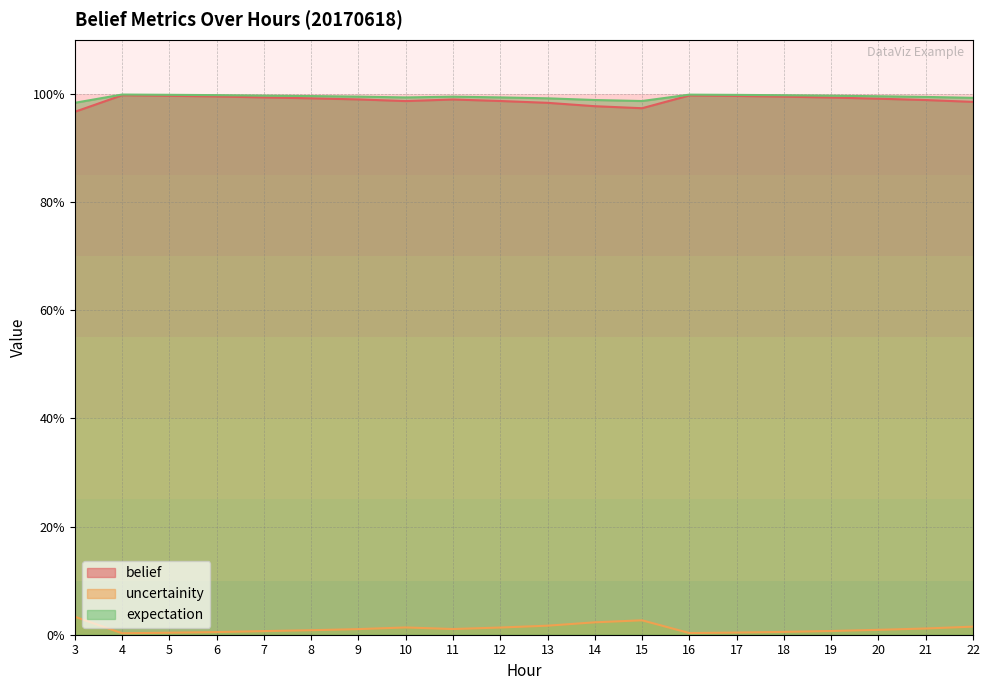

Reading left to right, extract all data points from this chart.

belief: 3=1.0	4=1.0	5=1.0	6=1.0	7=1.0	8=1.0	9=1.0	10=1.0	11=1.0	12=1.0	13=1.0	14=1.0	15=1.0	16=1.0	17=1.0	18=1.0	19=1.0	20=1.0	21=1.0	22=1.0
uncertainity: 3=0.0	4=0.0	5=0.0	6=0.0	7=0.0	8=0.0	9=0.0	10=0.0	11=0.0	12=0.0	13=0.0	14=0.0	15=0.0	16=0.0	17=0.0	18=0.0	19=0.0	20=0.0	21=0.0	22=0.0
expectation: 3=1.0	4=1.0	5=1.0	6=1.0	7=1.0	8=1.0	9=1.0	10=1.0	11=1.0	12=1.0	13=1.0	14=1.0	15=1.0	16=1.0	17=1.0	18=1.0	19=1.0	20=1.0	21=1.0	22=1.0